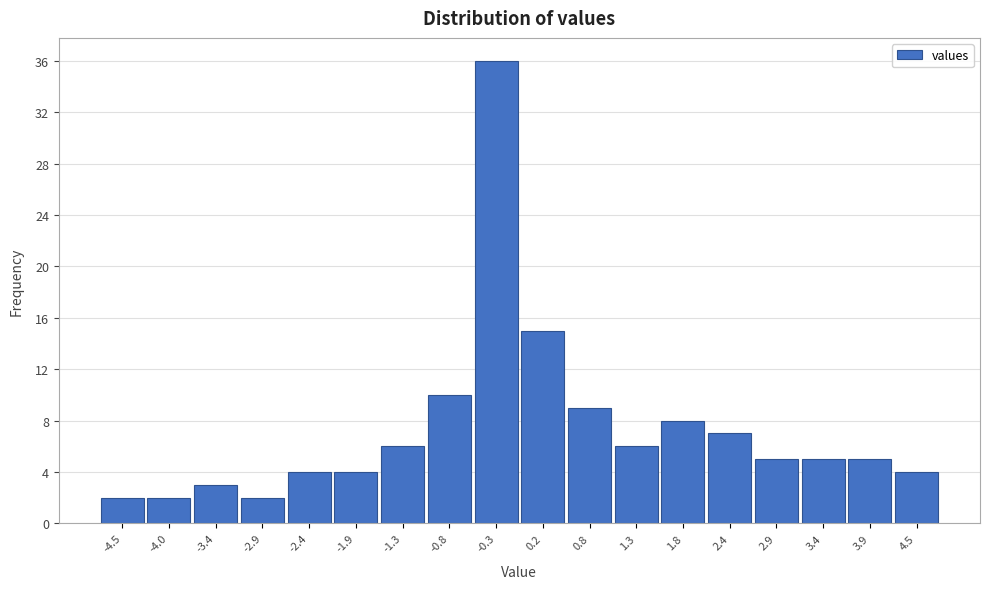

Reading right to left, list all the values displayed in this chart.

4.5=4	3.9=5	3.4=5	2.9=5	2.4=7	1.8=8	1.3=6	0.8=9	0.2=15	-0.3=36	-0.8=10	-1.3=6	-1.9=4	-2.4=4	-2.9=2	-3.4=3	-4.0=2	-4.5=2